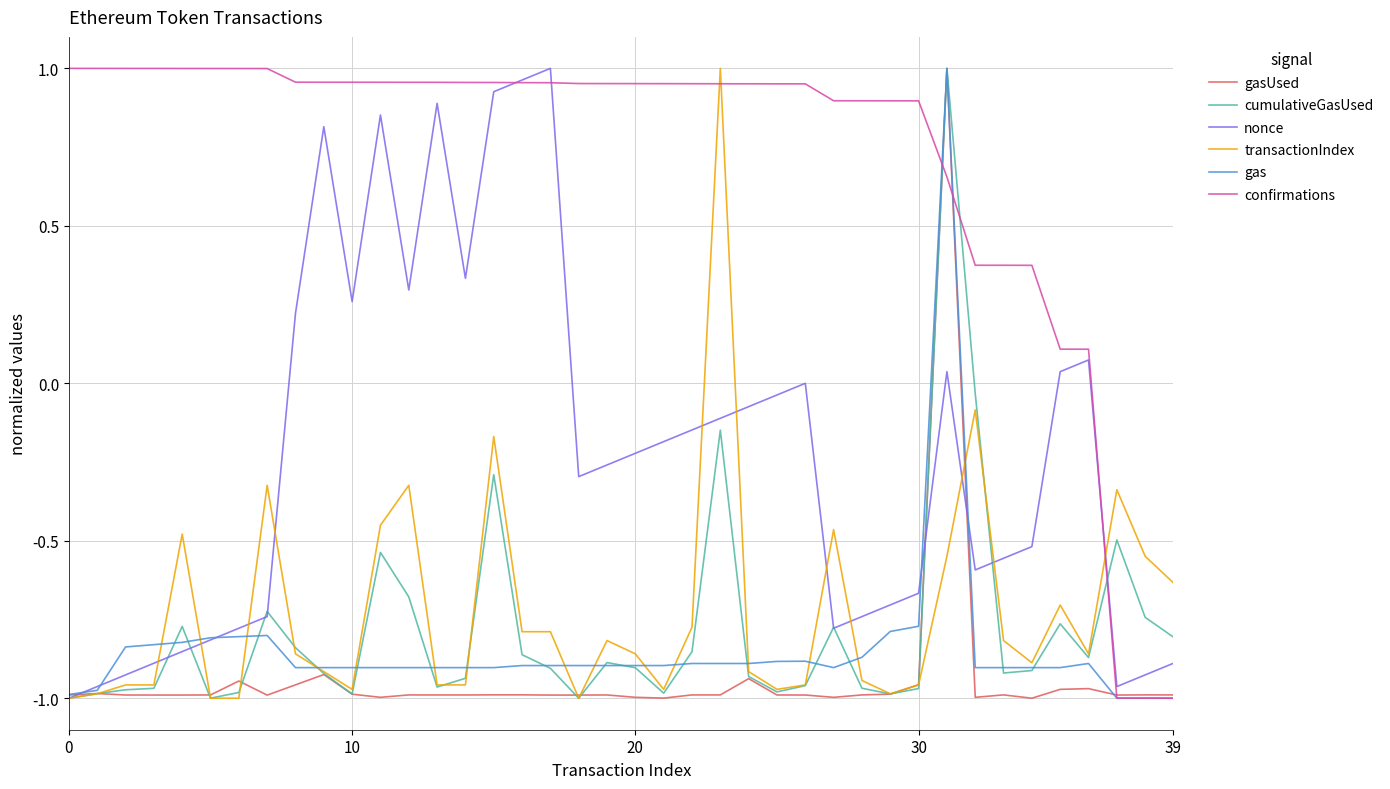

True or false: transactionIndex and confirmations cross at least once.

True